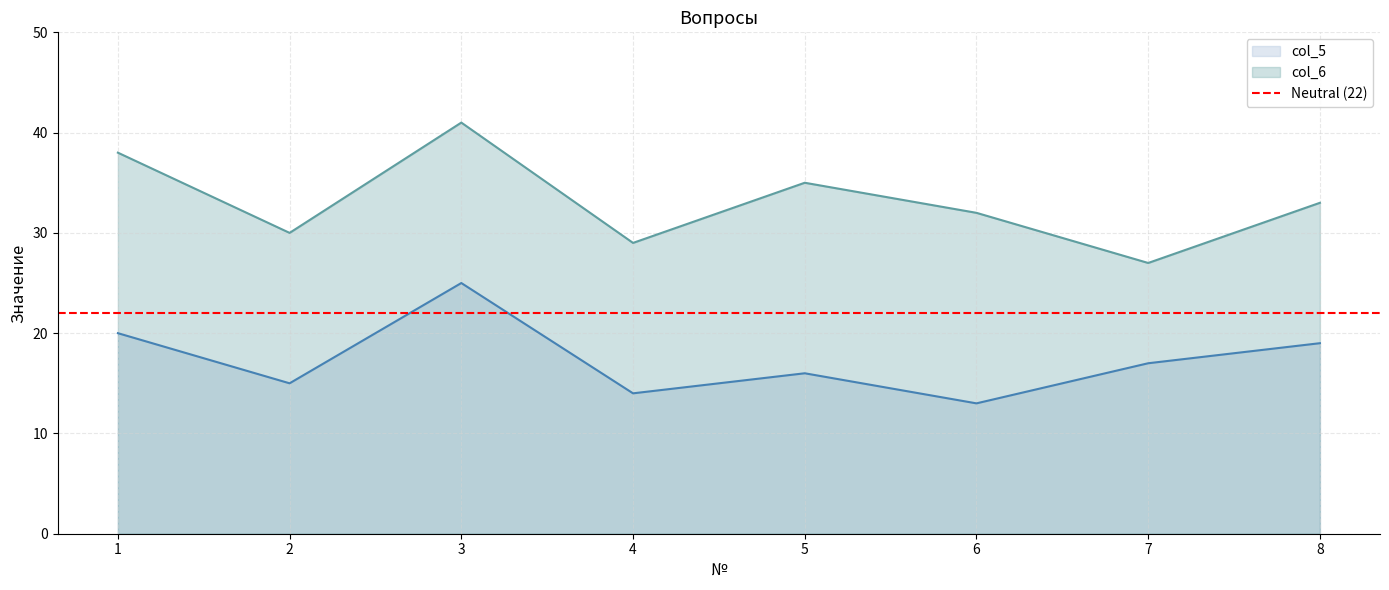

At how many categories does at least one series exceed 24?

8